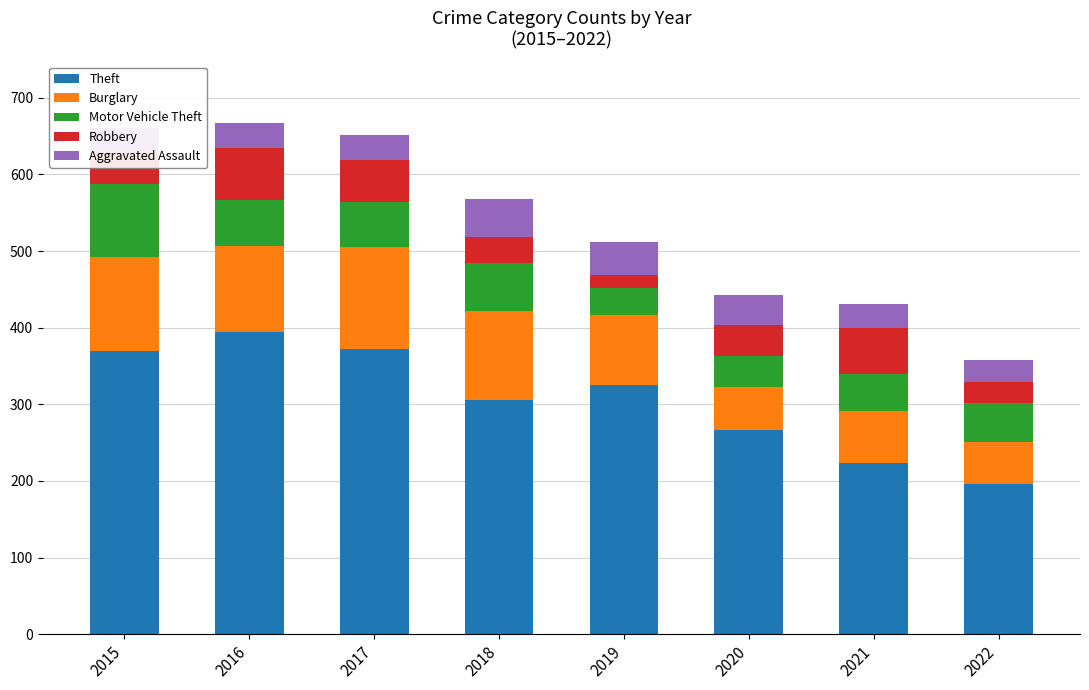

What is the highest value of the Theft series?

394